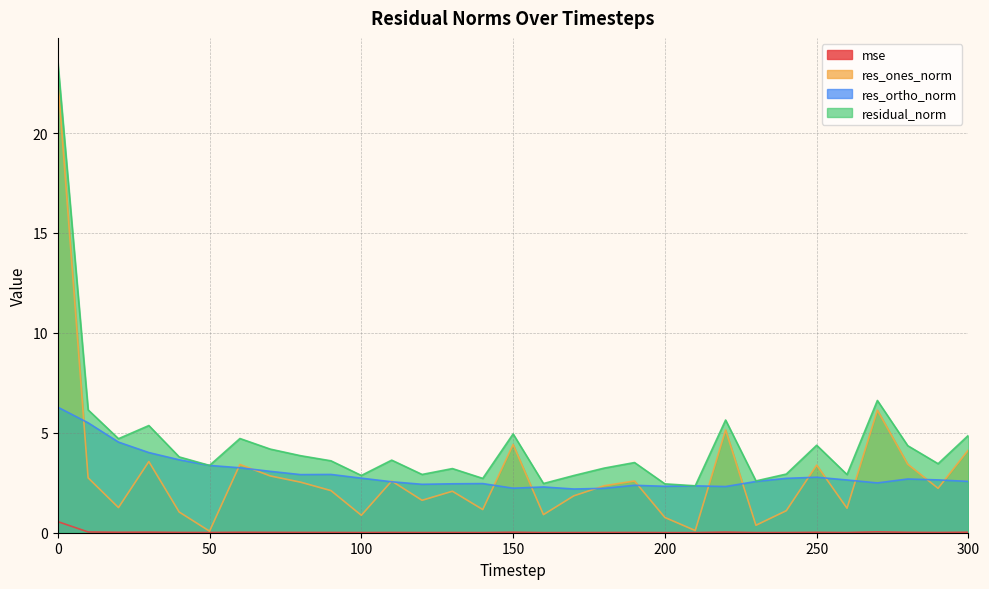

How many data points in res_ones_norm are above 2?

18